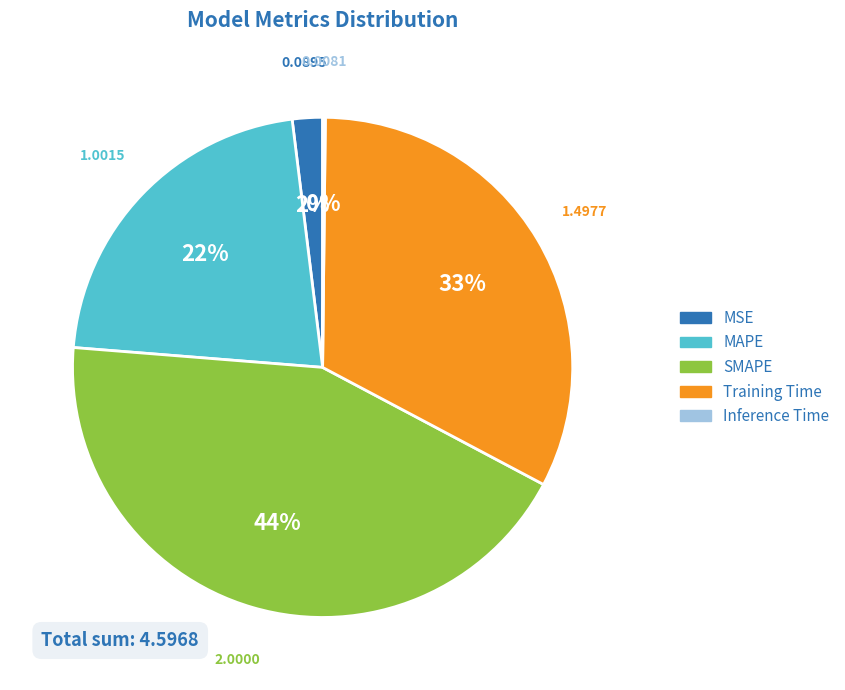

Is there a majority slice in this chart?

No